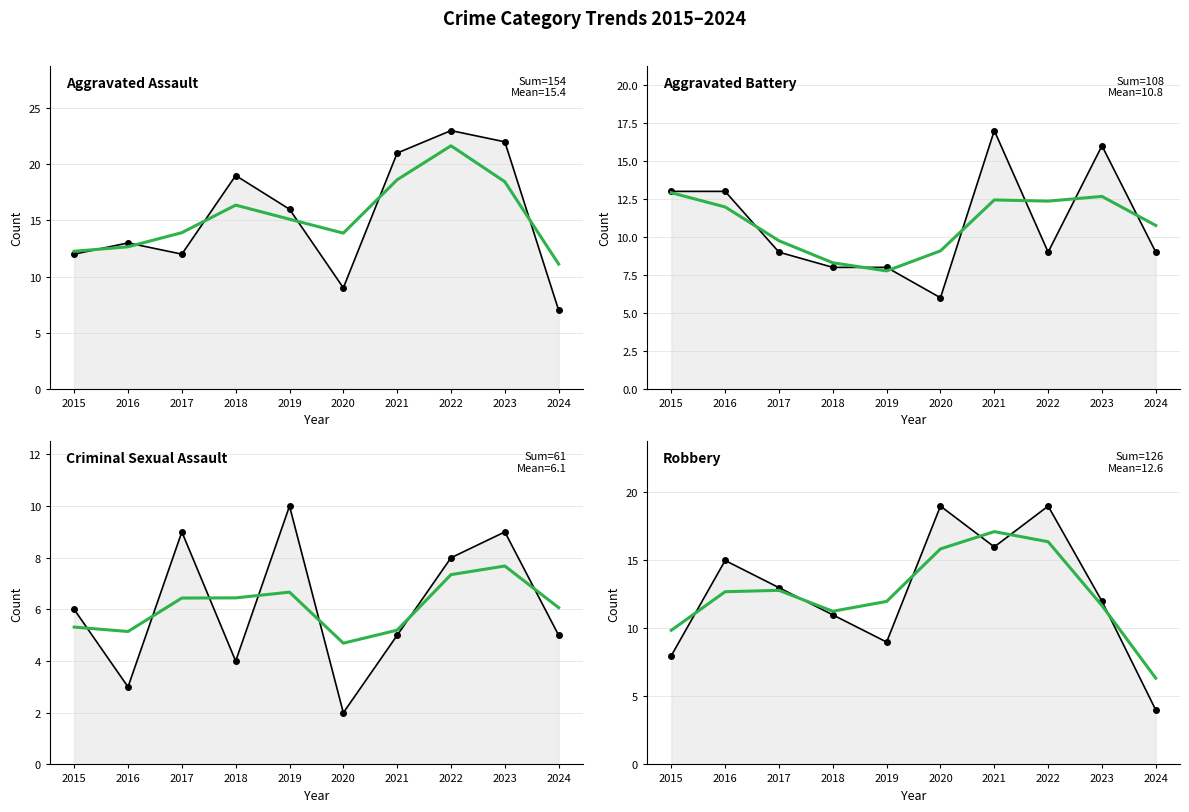

What is the approximate value of Robbery at 2021?

16